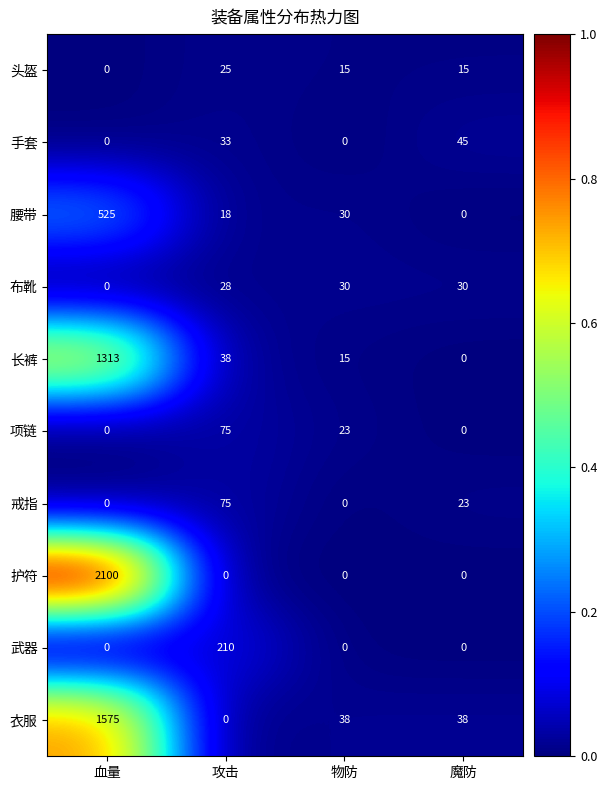

What is the average value of the 护符 series?

525